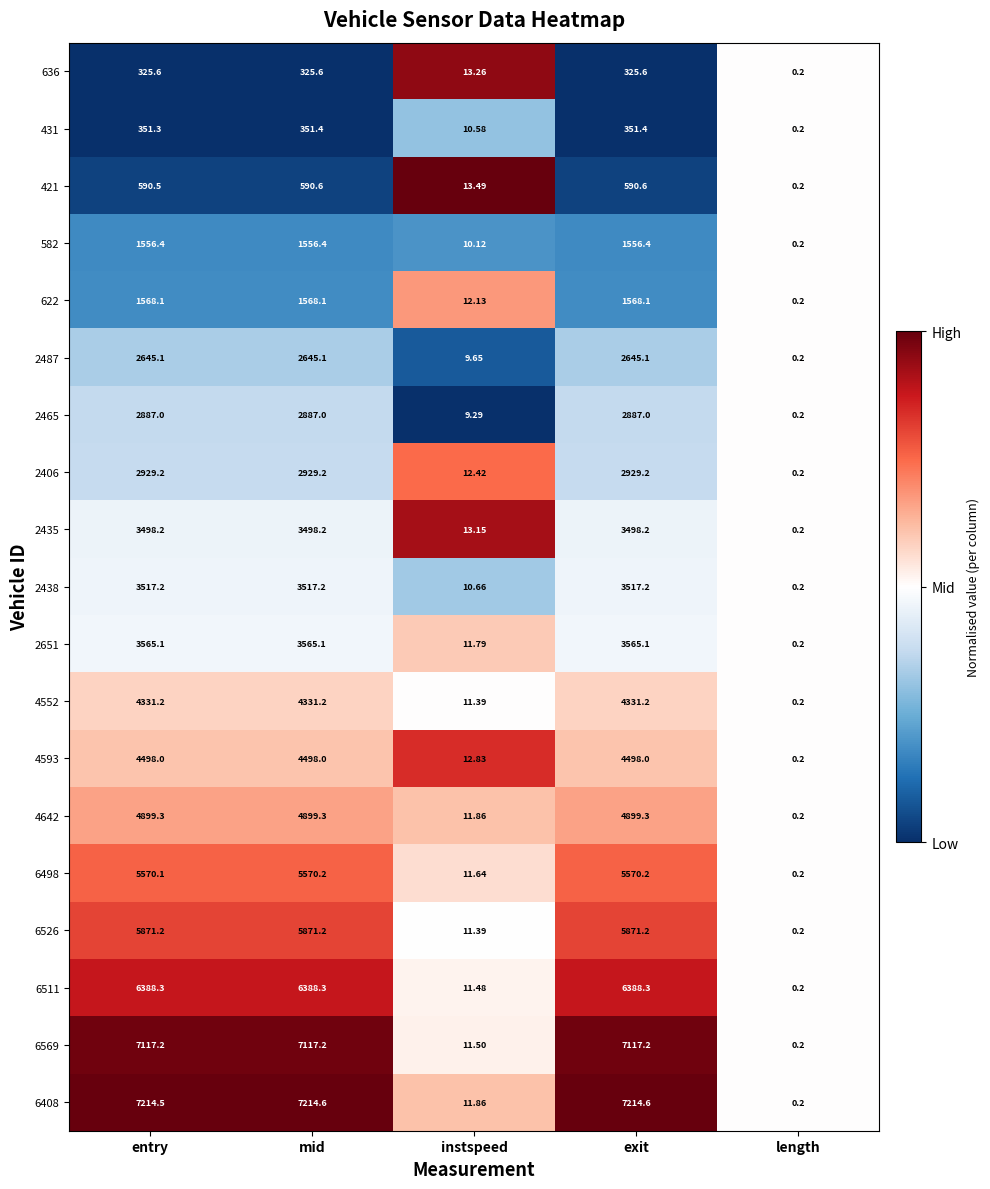

Between instspeed and length, which series saw the biggest shift?

421